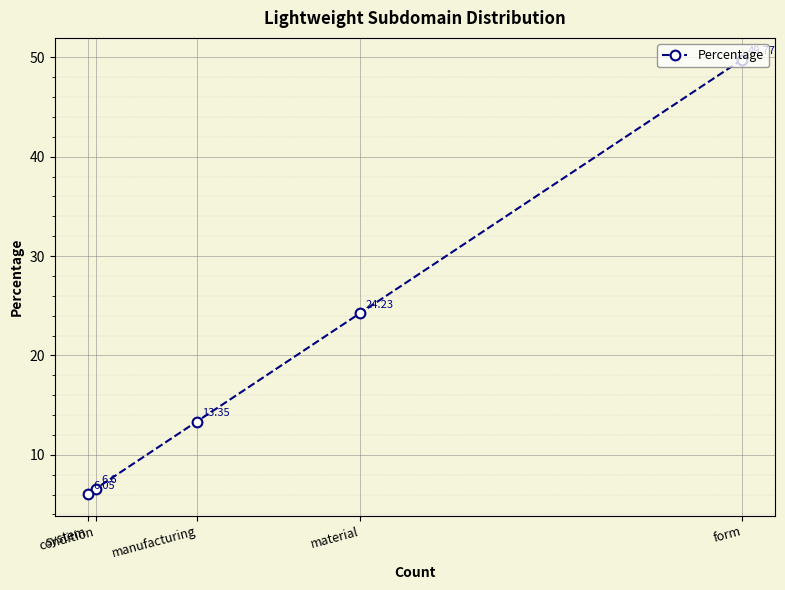

List the labels in order of value, largest first.

form, material, manufacturing, condition, system